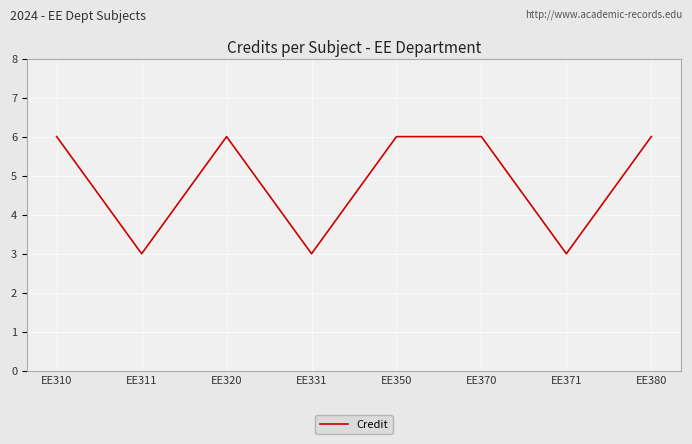

At which category does the data reach its first local peak?

EE320